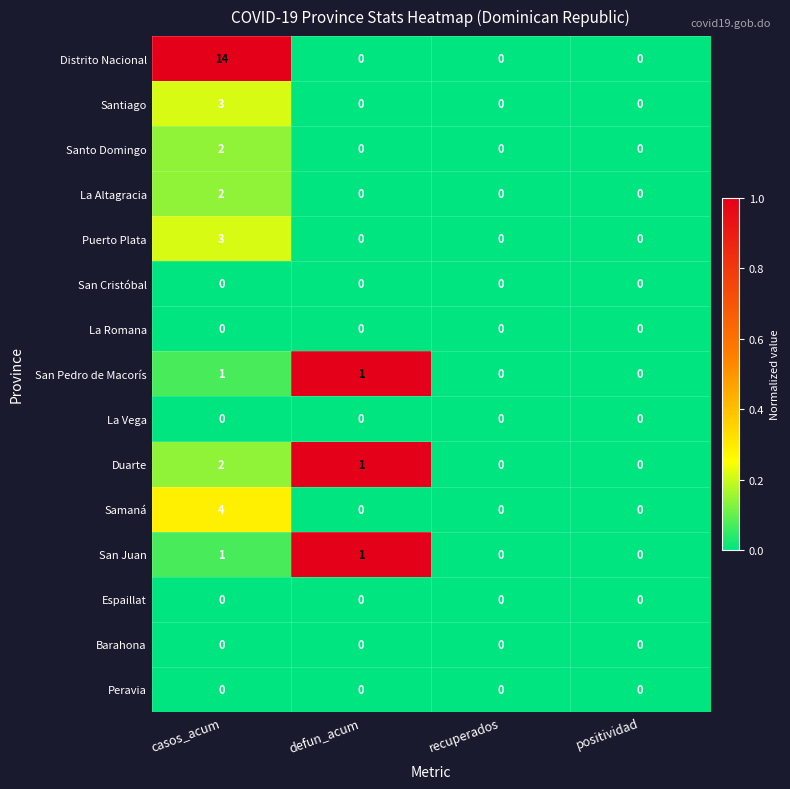

What is the sum of the Samaná values at defun_acum and casos_acum?

4